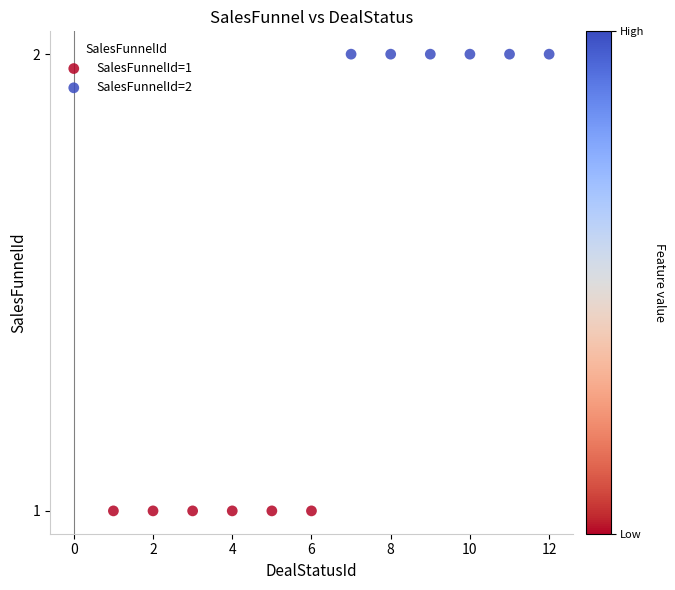

Which series contains the highest Y value?

SalesFunnelId=2